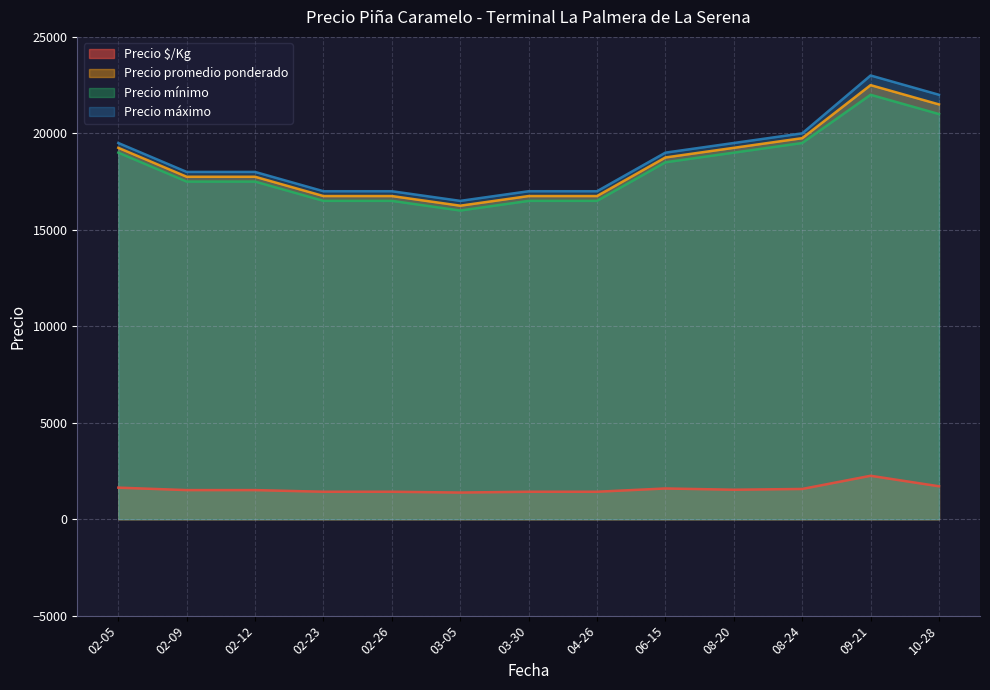

Which series has the widest spread of values?

Precio máximo